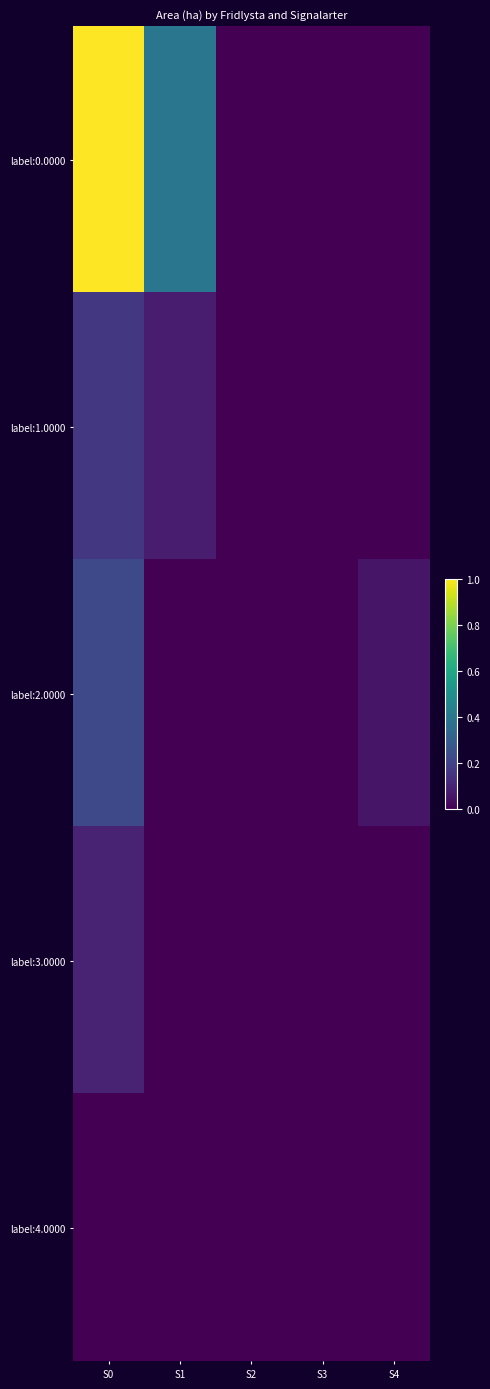

Reading left to right, transcribe all the data shown in this chart.

label:0.0000: S0=1.0	S1=0.4	S2=0.0	S3=0.0	S4=0.0
label:1.0000: S0=0.2	S1=0.1	S2=0.0	S3=0.0	S4=0.0
label:2.0000: S0=0.2	S1=0.0	S2=0.0	S3=0.0	S4=0.1
label:3.0000: S0=0.1	S1=0.0	S2=0.0	S3=0.0	S4=0.0
label:4.0000: S0=0.0	S1=0.0	S2=0.0	S3=0.0	S4=0.0